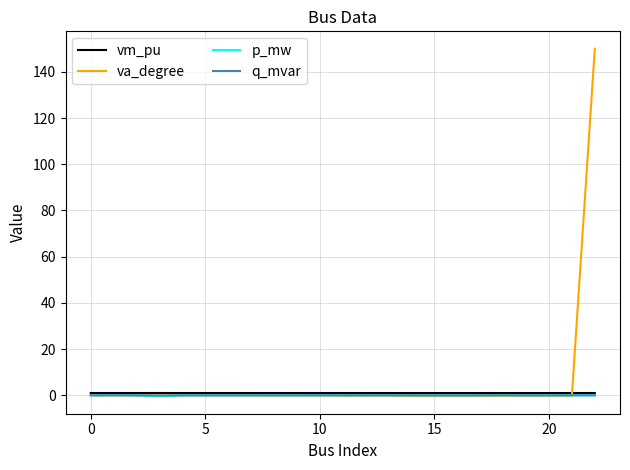

Does the chart have visible grid lines?

Yes